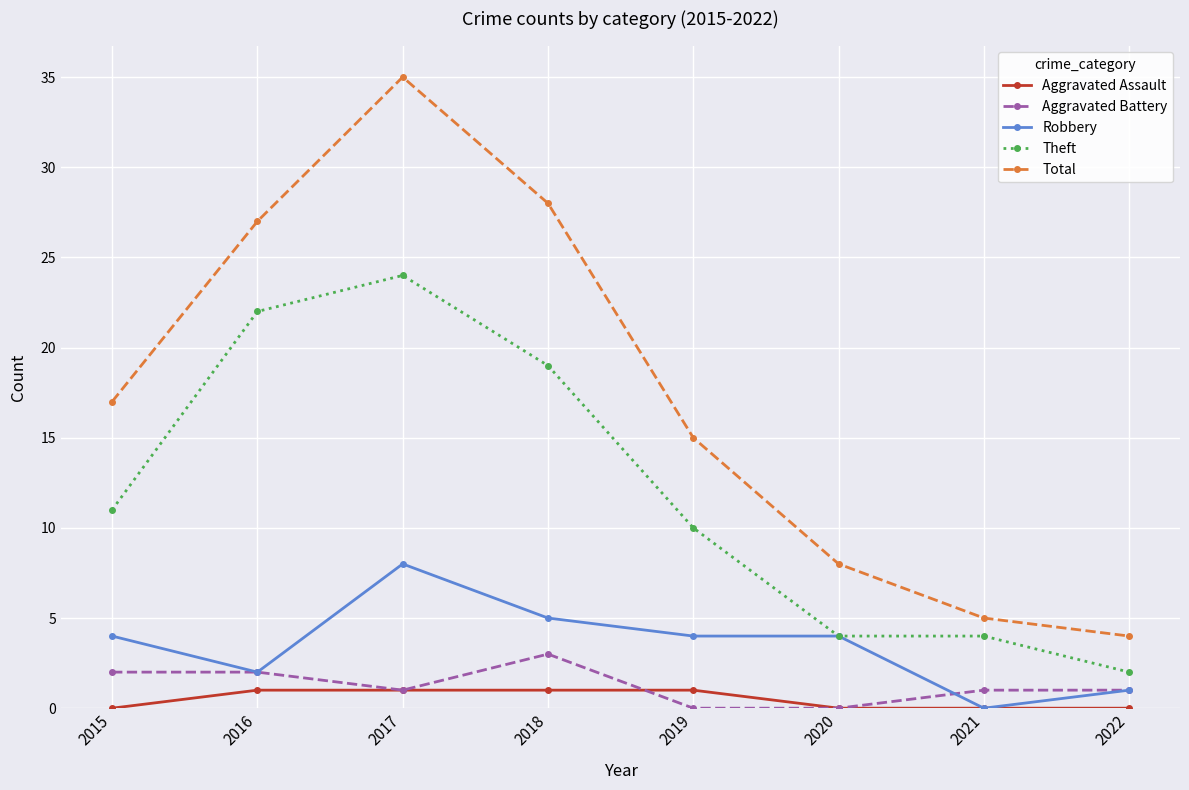

The Aggravated Battery series shows 1 at 2022. True or false?

True